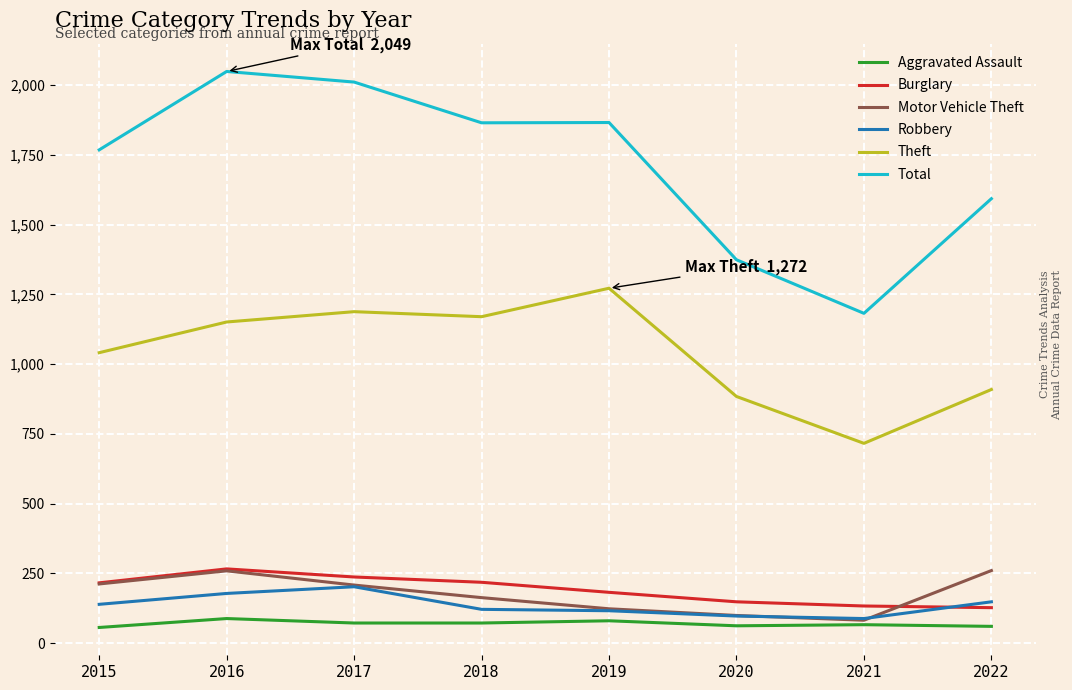

What is the difference between the highest and lowest values at 2021?

1116